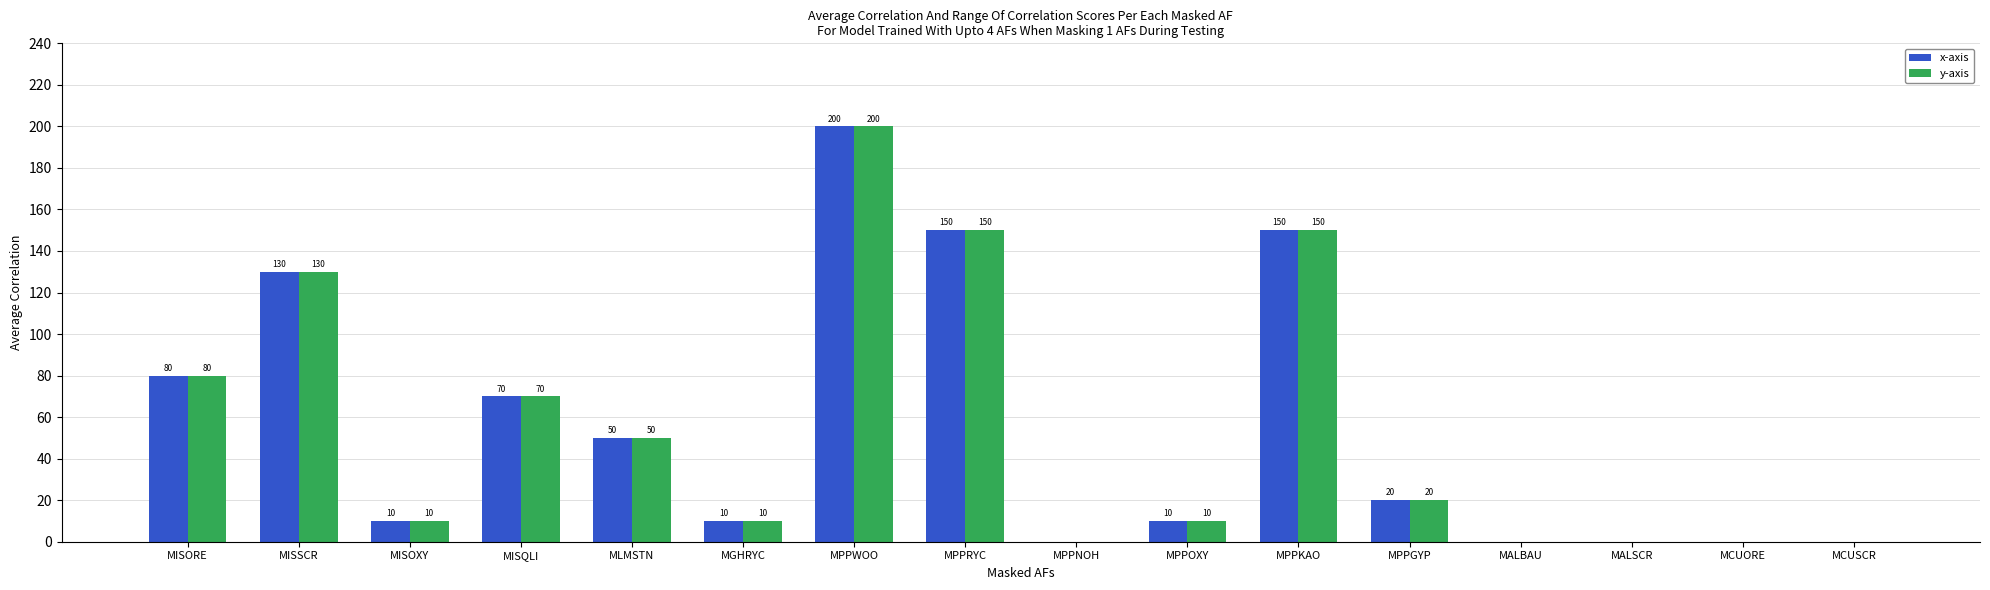

At which category does the chart reach its peak across all series?

MPPWOO